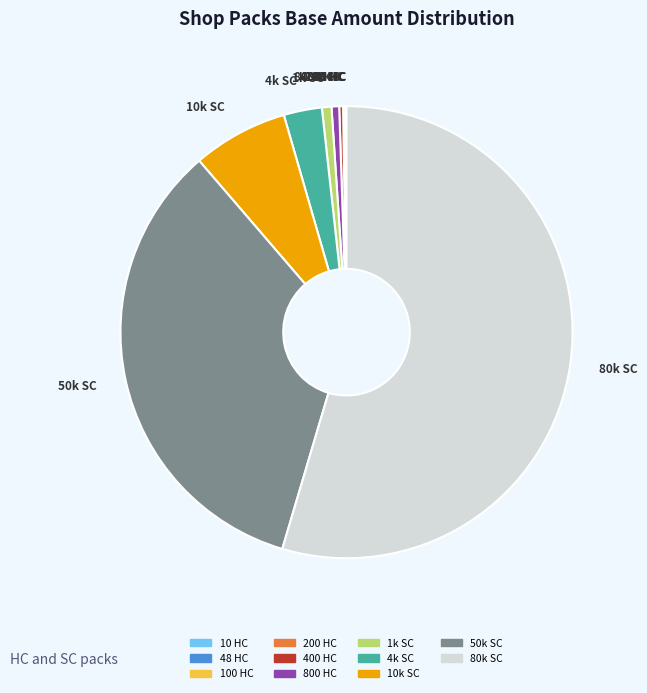

What is the majority slice?

80k SC